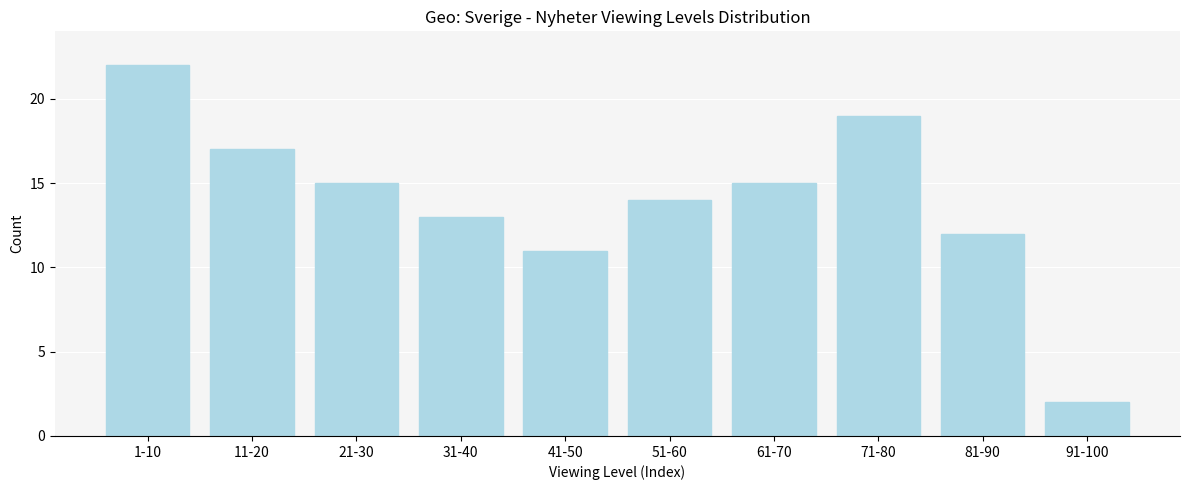

Reading right to left, extract all data points from this chart.

91-100=2	81-90=12	71-80=19	61-70=15	51-60=14	41-50=11	31-40=13	21-30=15	11-20=17	1-10=22